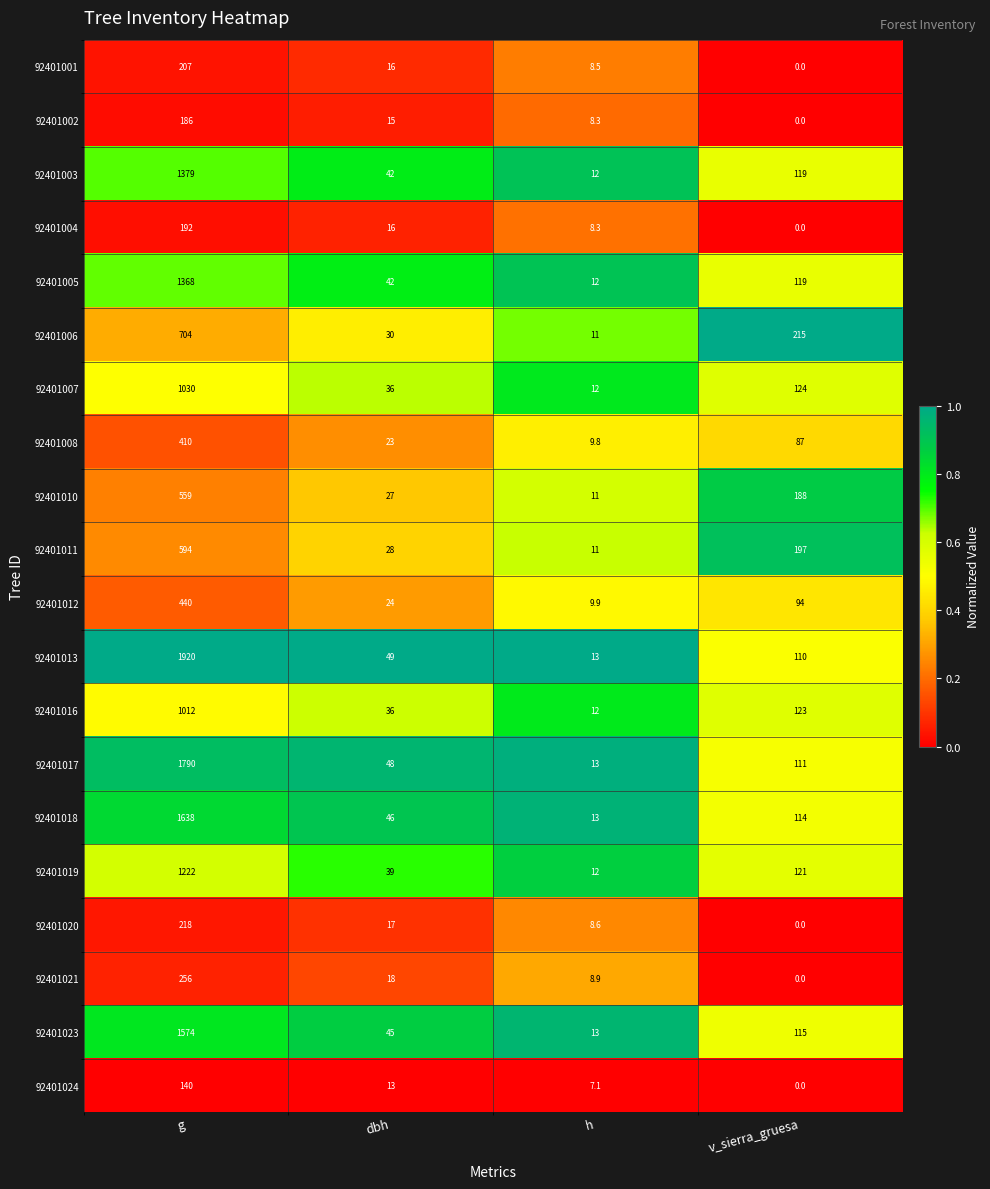

Where is 92401011 nearest to the value 302?

v_sierra_gruesa